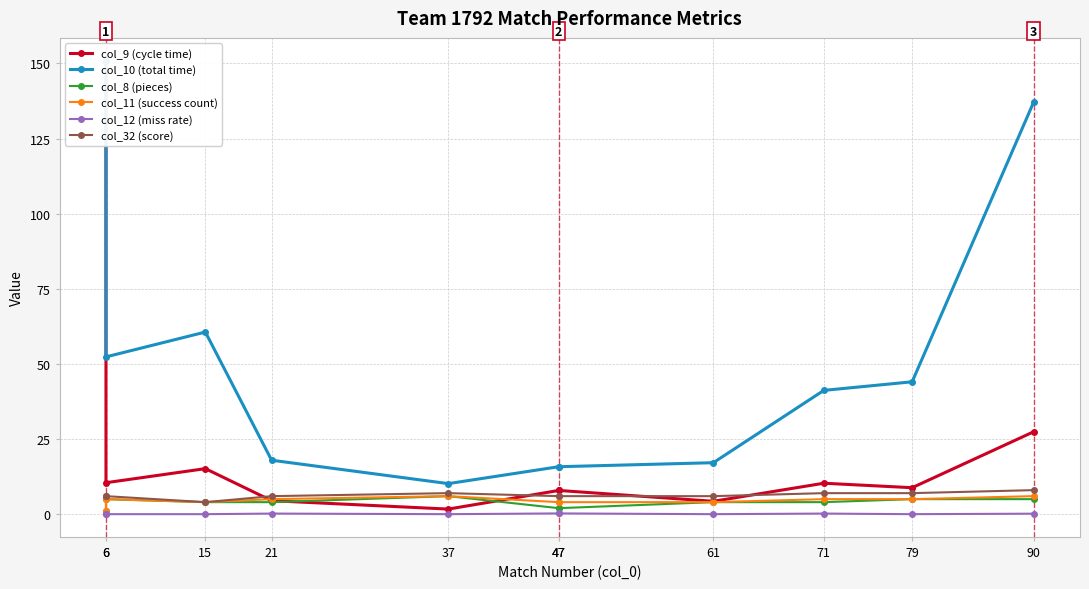

What are all the series names shown in the legend?

col_9 (cycle time), col_10 (total time), col_8 (pieces), col_11 (success count), col_12 (miss rate), col_32 (score)